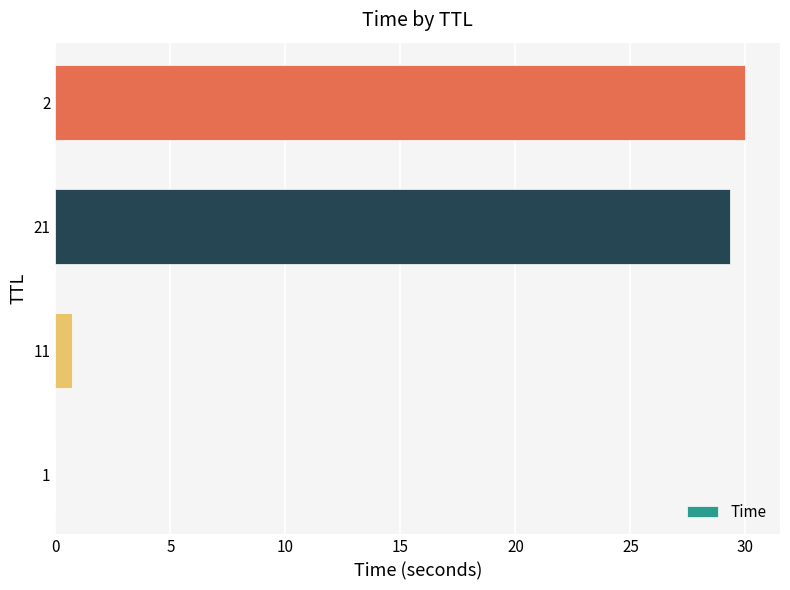

What is the greatest value displayed?

30.0